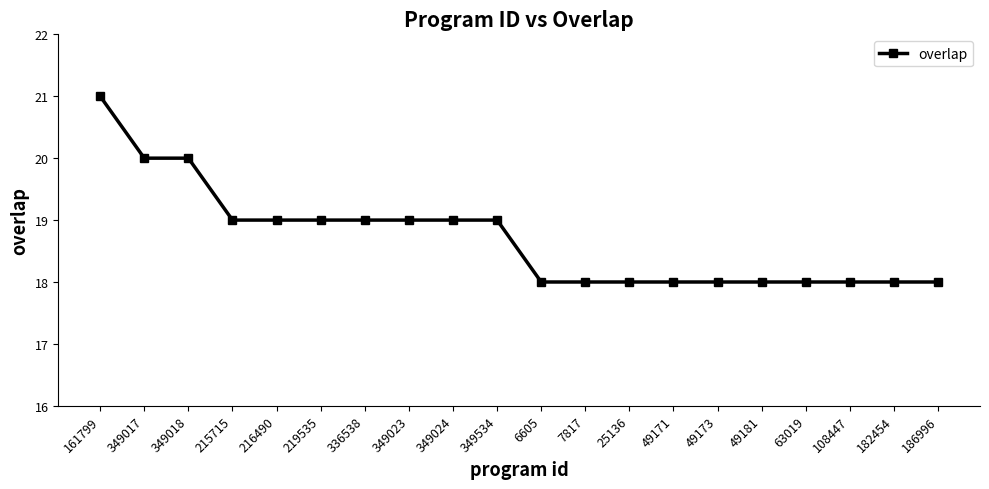

How many data points does each series have?

20